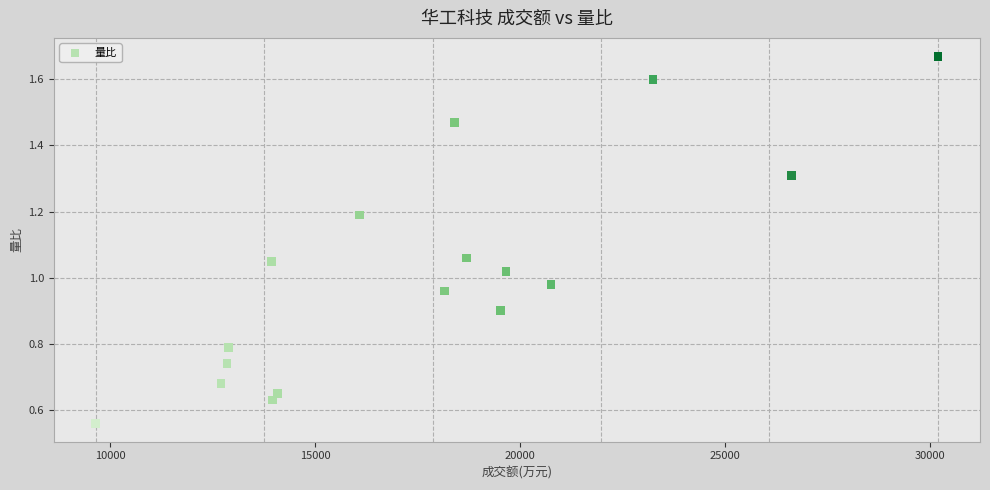

What is the range of X values (max minus min)?

20531.0